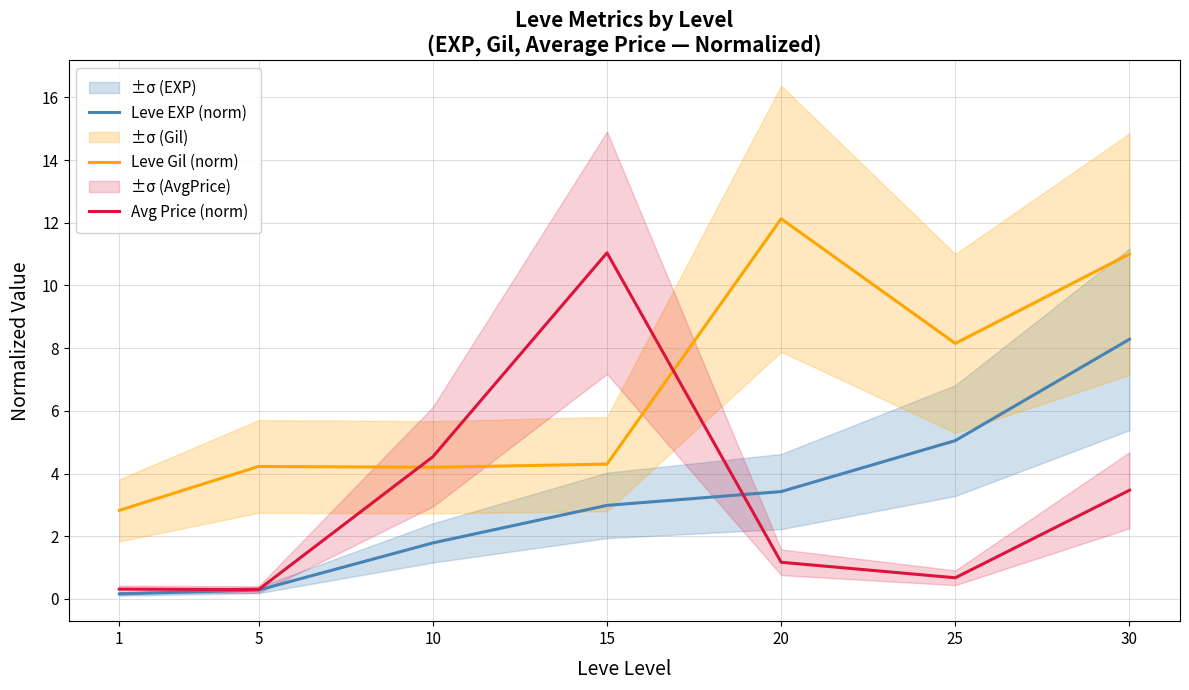

Between which two adjacent categories do Avg Price (norm) and Leve EXP (norm) first intersect?

15 and 20